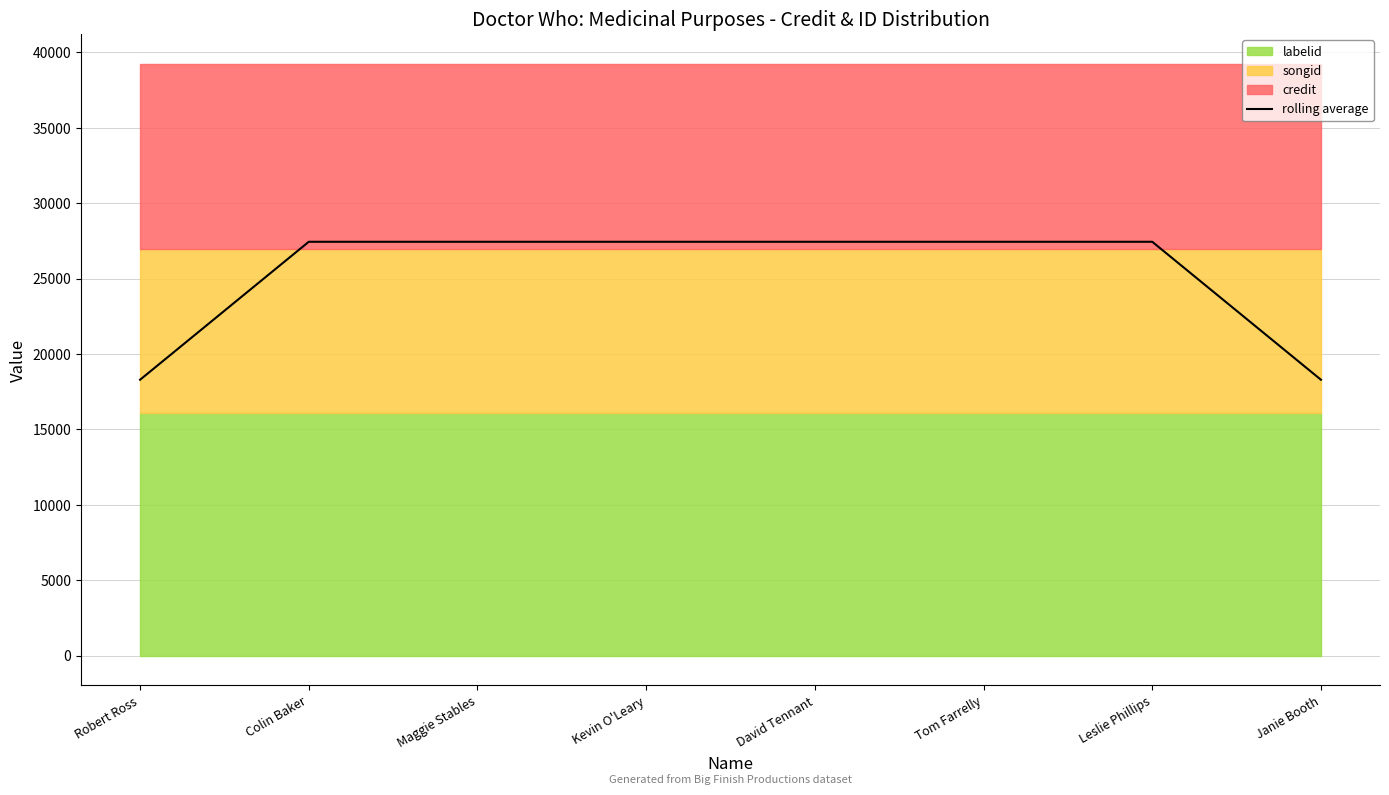

What is the ratio of the value at David Tennant to the value at Leslie Phillips?

1.0